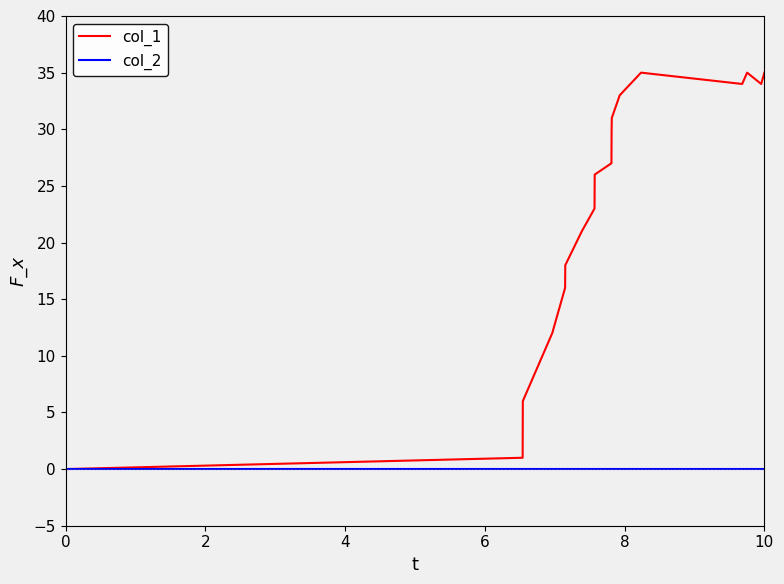

Which series has the widest spread of values?

col_1